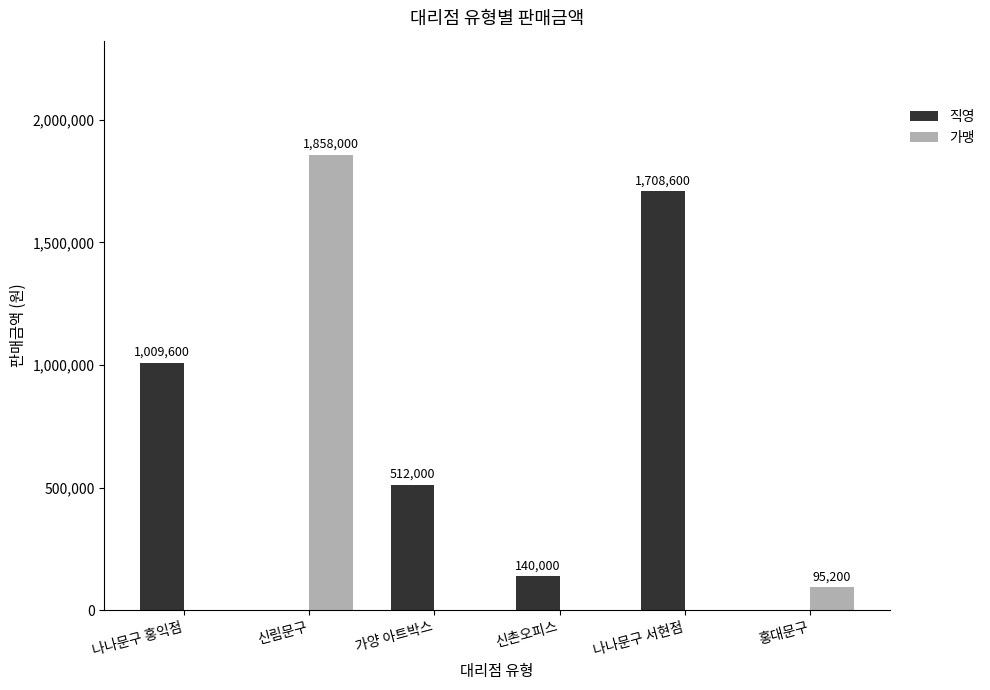

What is the total value across all series at 나나문구 서현점?

1708600